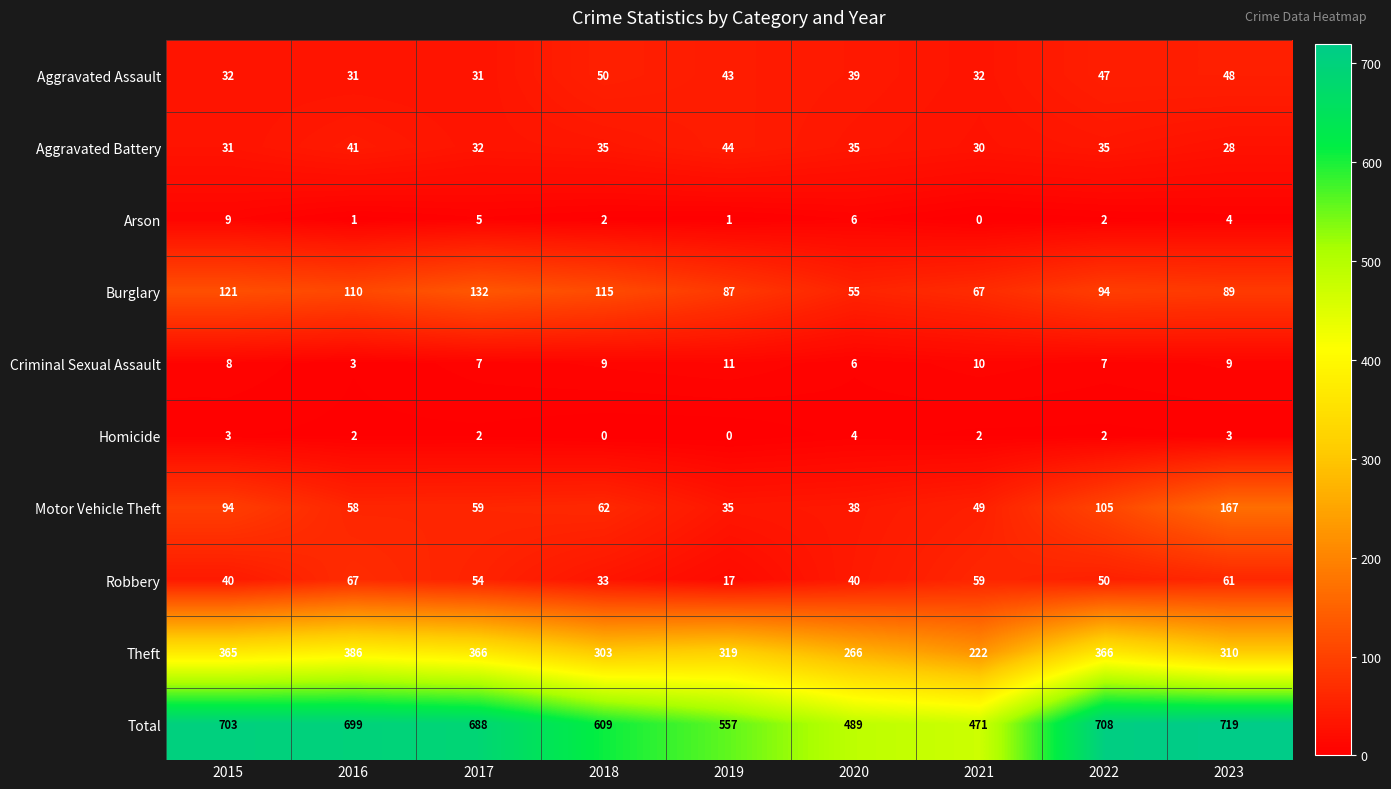

What is the sum of the Robbery values at 2021 and 2023?

120